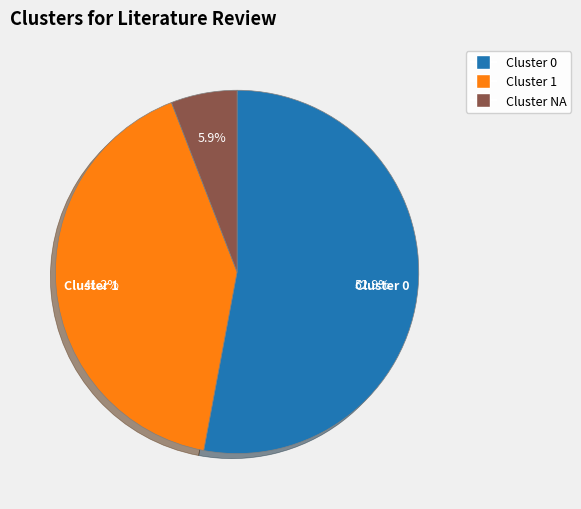

What percentage is NOT represented by Cluster NA?

94.1%